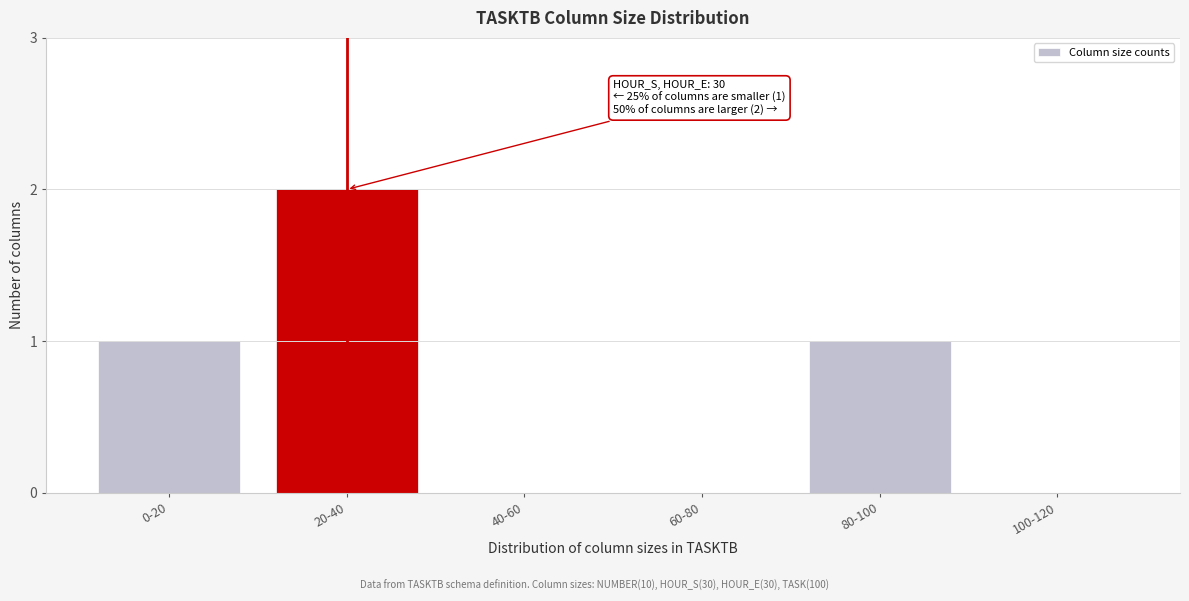

Reading left to right, list all the values displayed in this chart.

0-20=1	20-40=2	40-60=0	60-80=0	80-100=1	100-120=0